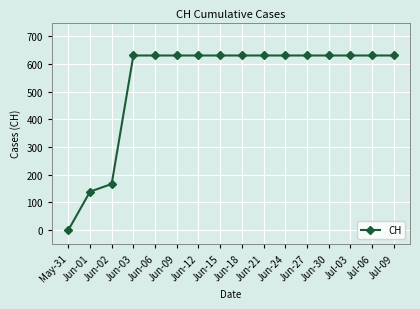

True or false: the data shows 631 at Jun-03.

True